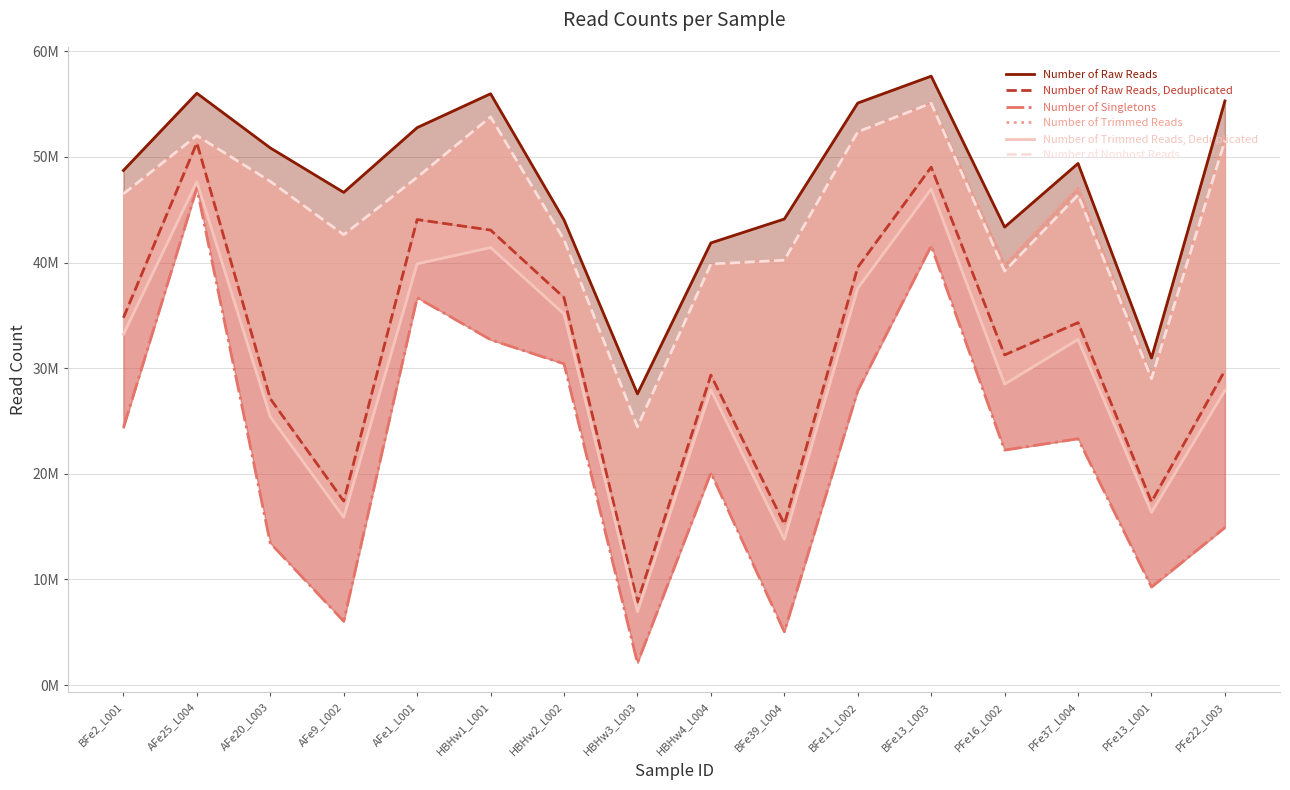

The Number of Nonhost Reads series shows 11409032 at BFe39_L004. True or false?

False